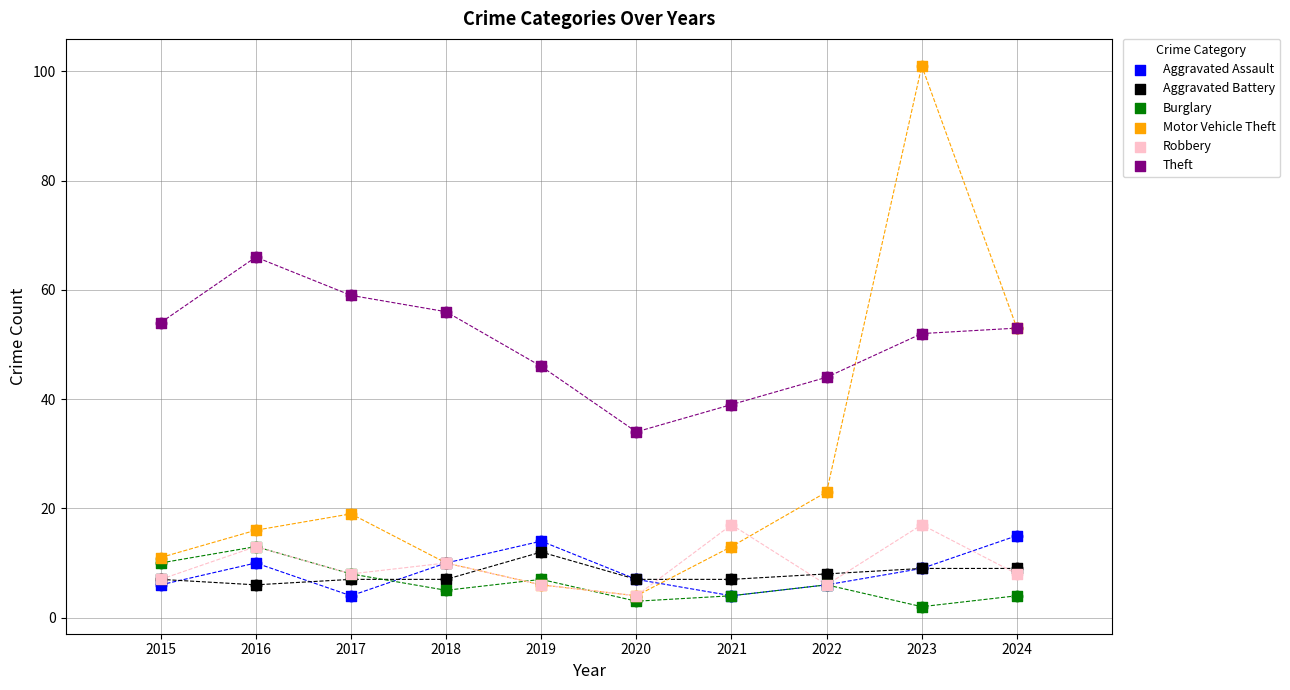

At which category is the sum across all series the highest?

2023